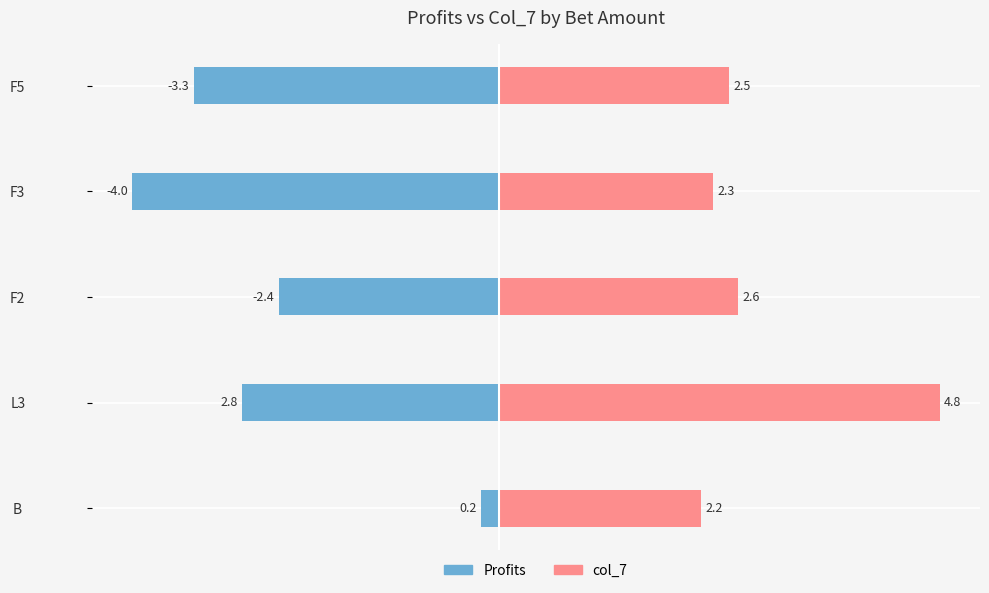

List the series in order of their overall mean, highest first.

col_7, Profits